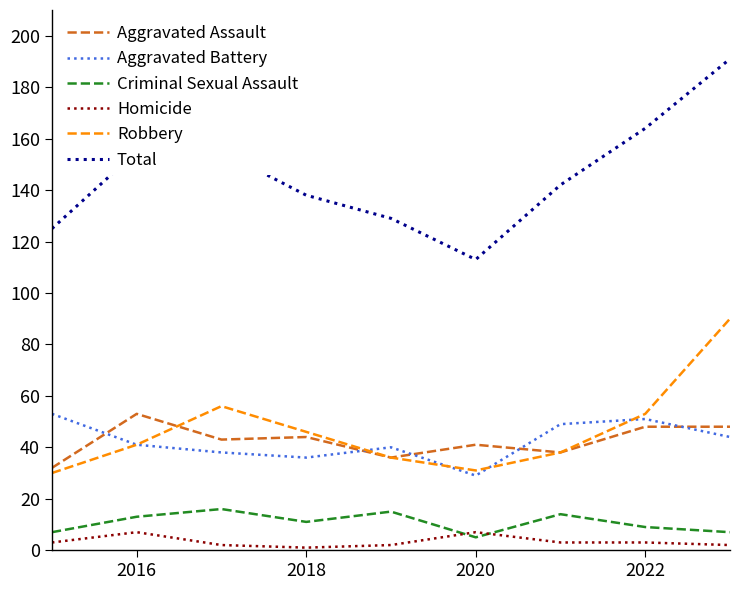

How many interior local peaks does the Robbery series have?

1